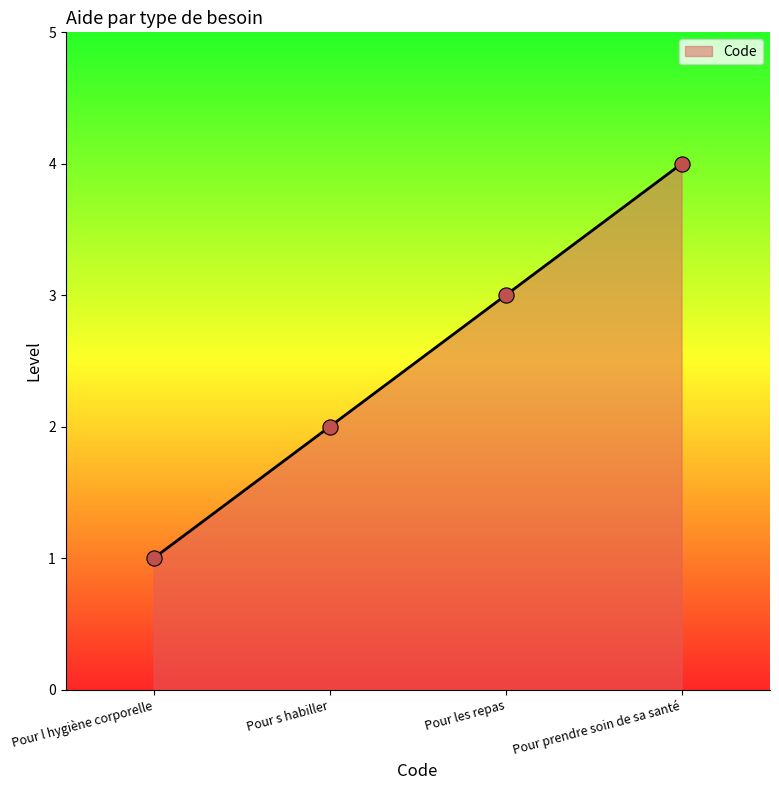

Which has a higher value, Pour s habiller or Pour l hygiène corporelle?

Pour s habiller